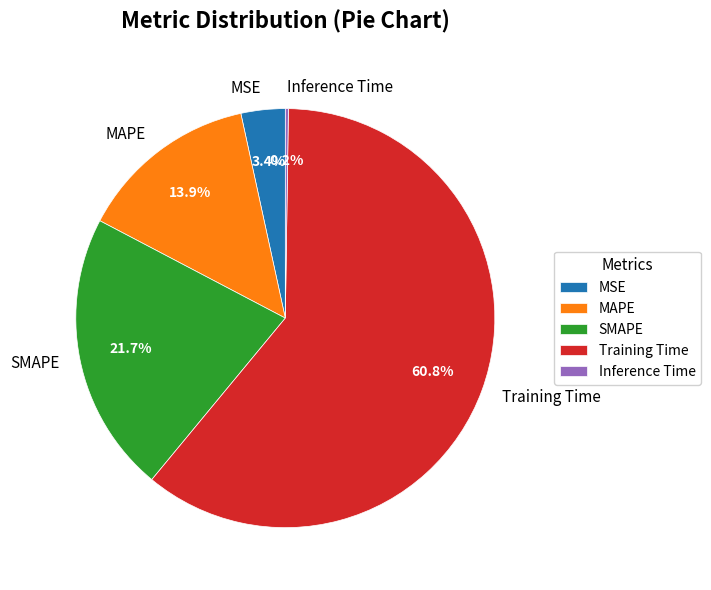

To the nearest percent, what is the difference between the Training Time and SMAPE slice percentages?

39%